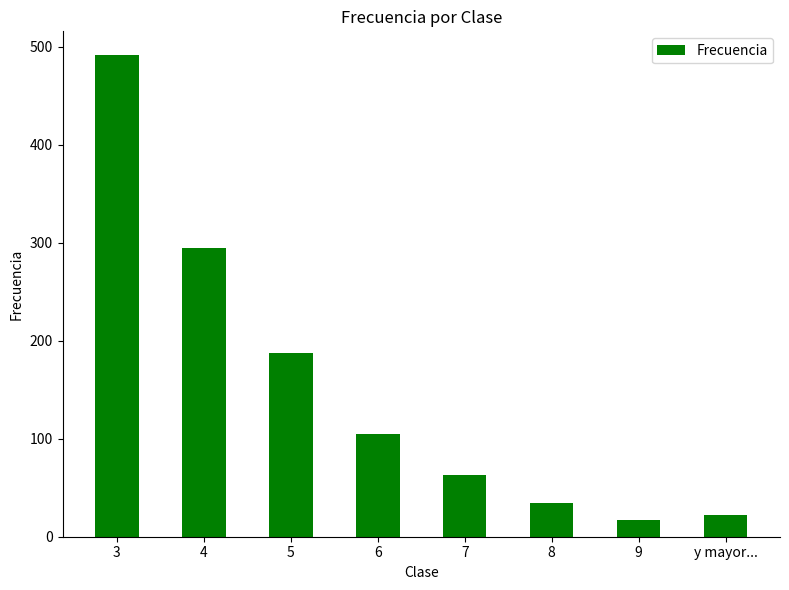

The chart shows a value of 84 at 7. True or false?

False